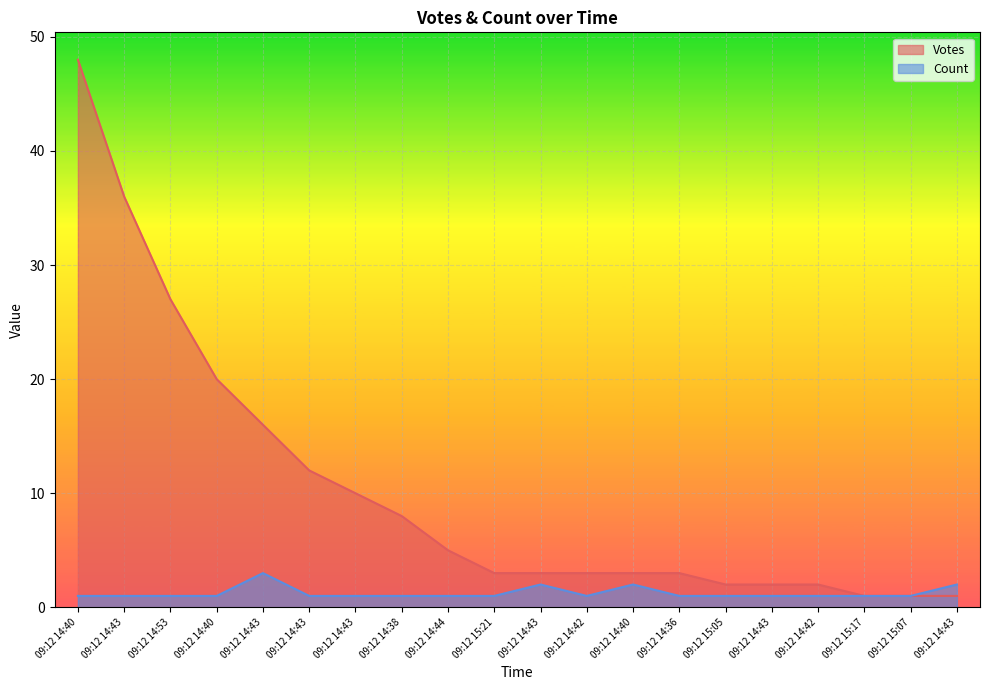

Between 09:12 15:21 and 09:12 14:42, which series saw the biggest shift?

Votes